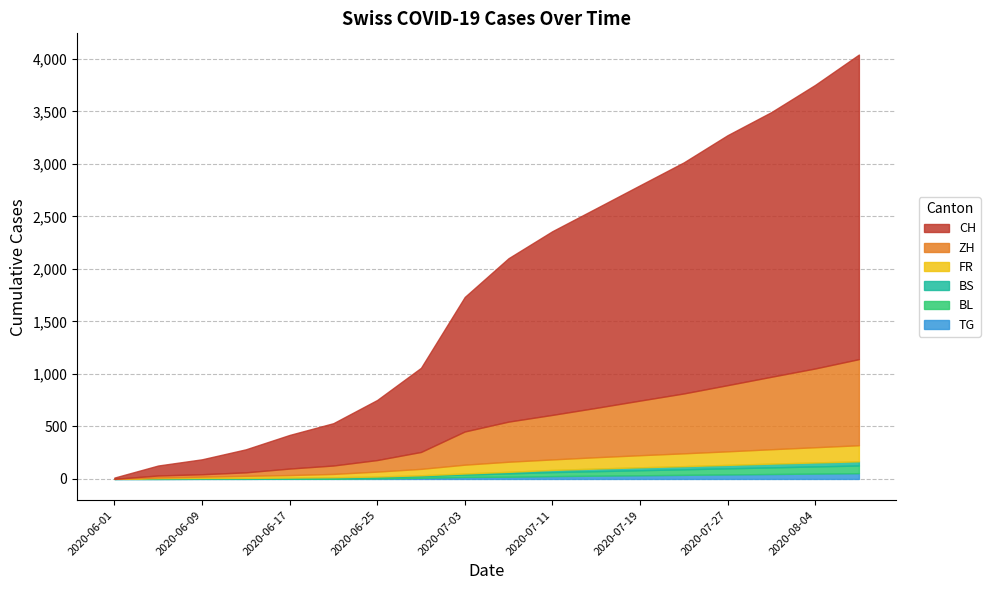

What is the difference between the highest and lowest values at 2020-06-01?

12